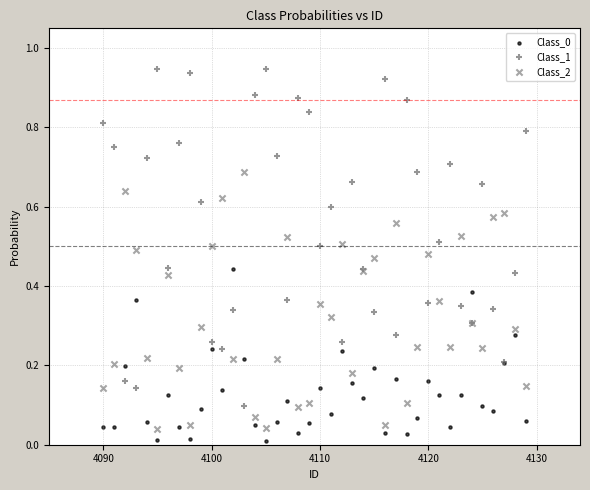

Which series has the widest spread of Y values?

Class_1